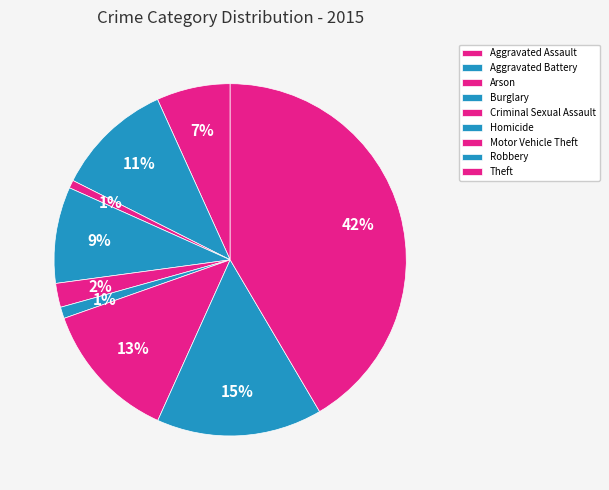

What is the smallest slice in the pie chart?

Arson